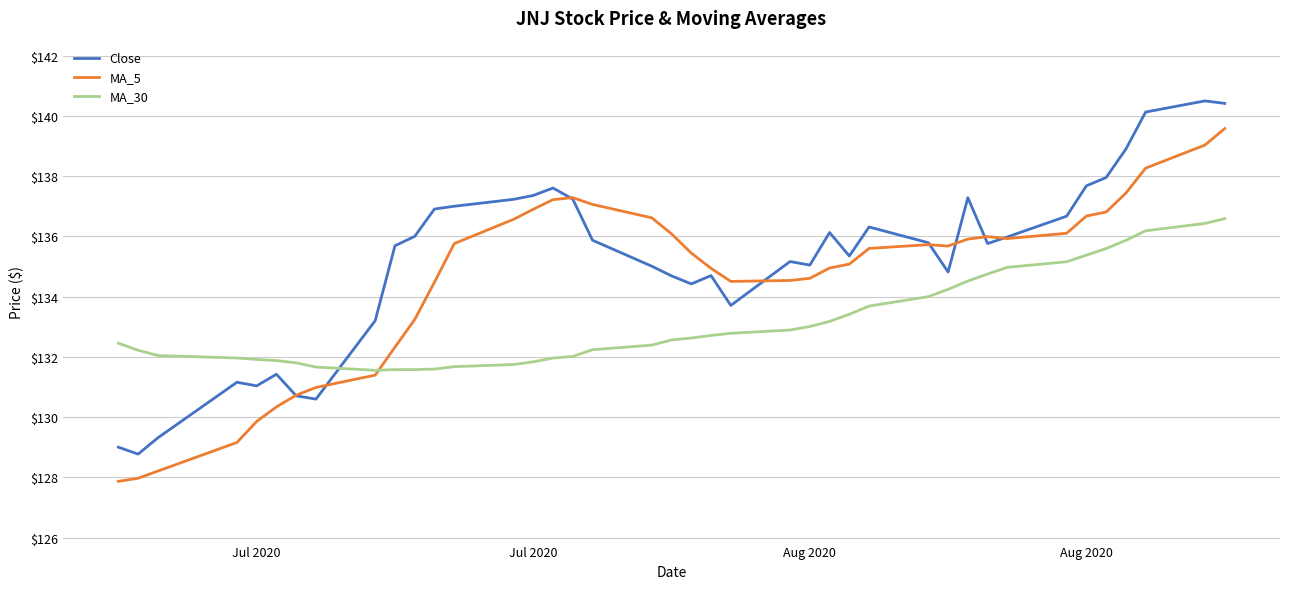

Which series ends up on top after the final intersection of Close and MA_5?

Close